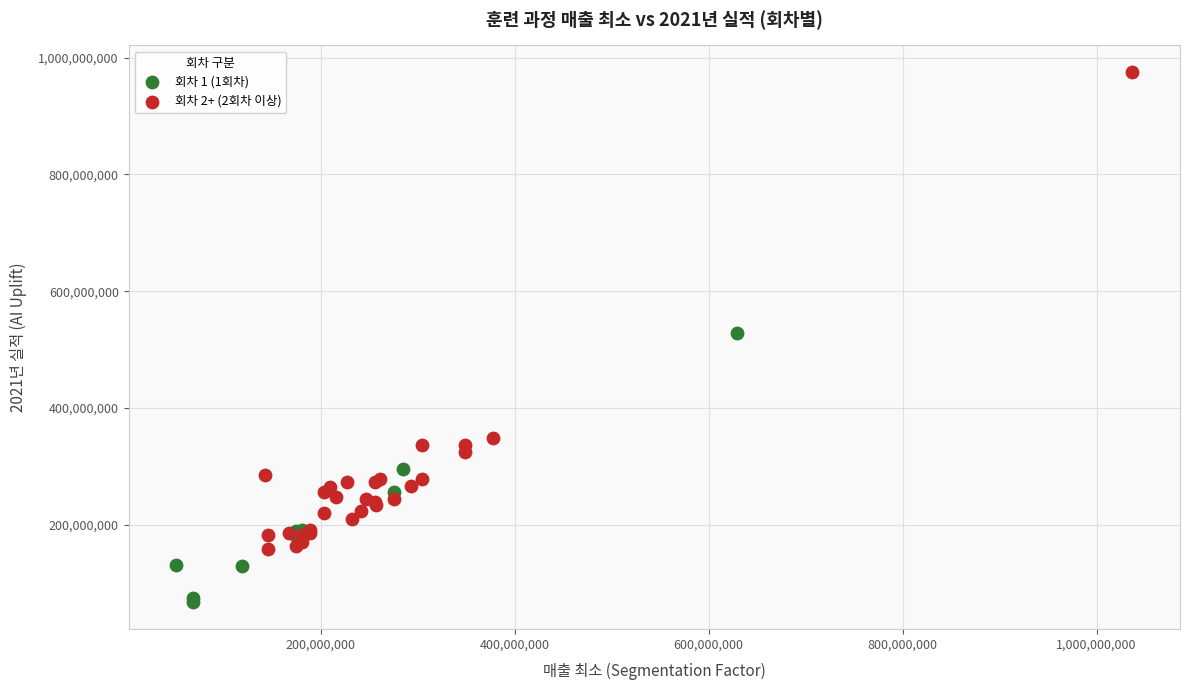

Which series reaches the maximum Y coordinate?

회차 2+ (2회차 이상)